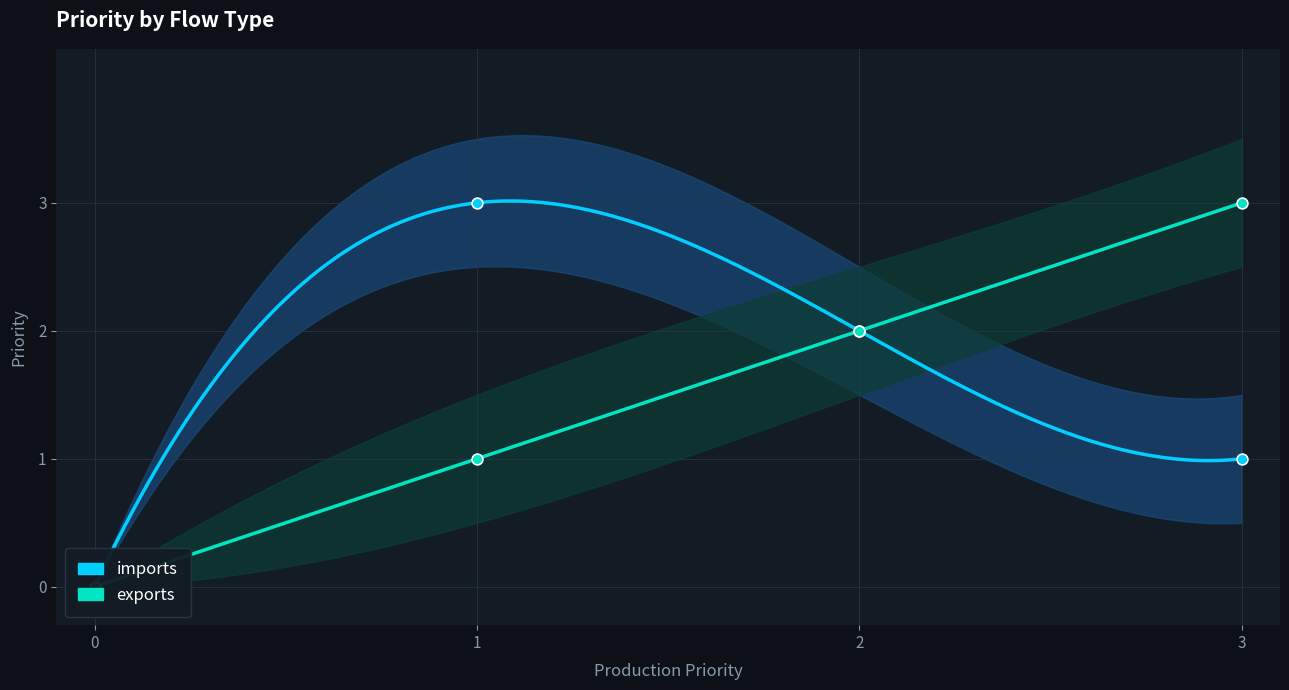

Which series contains the highest Y value?

imports